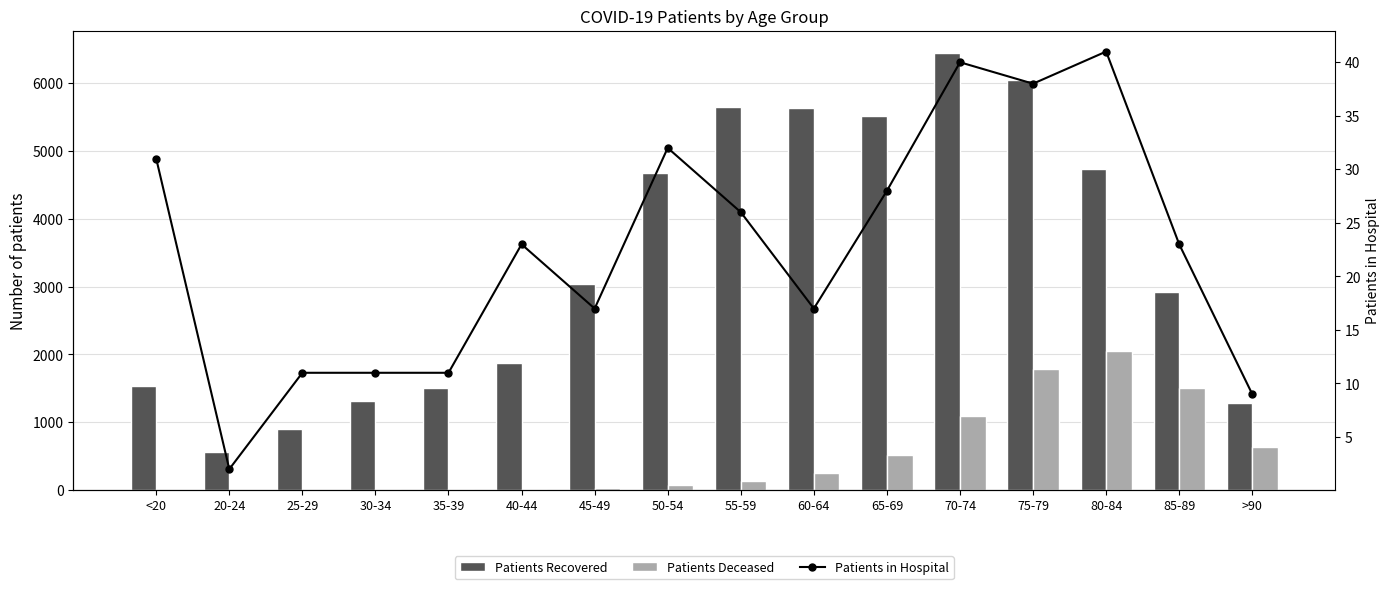

Between 20-24 and 75-79, which series saw the biggest shift?

Patients Recovered